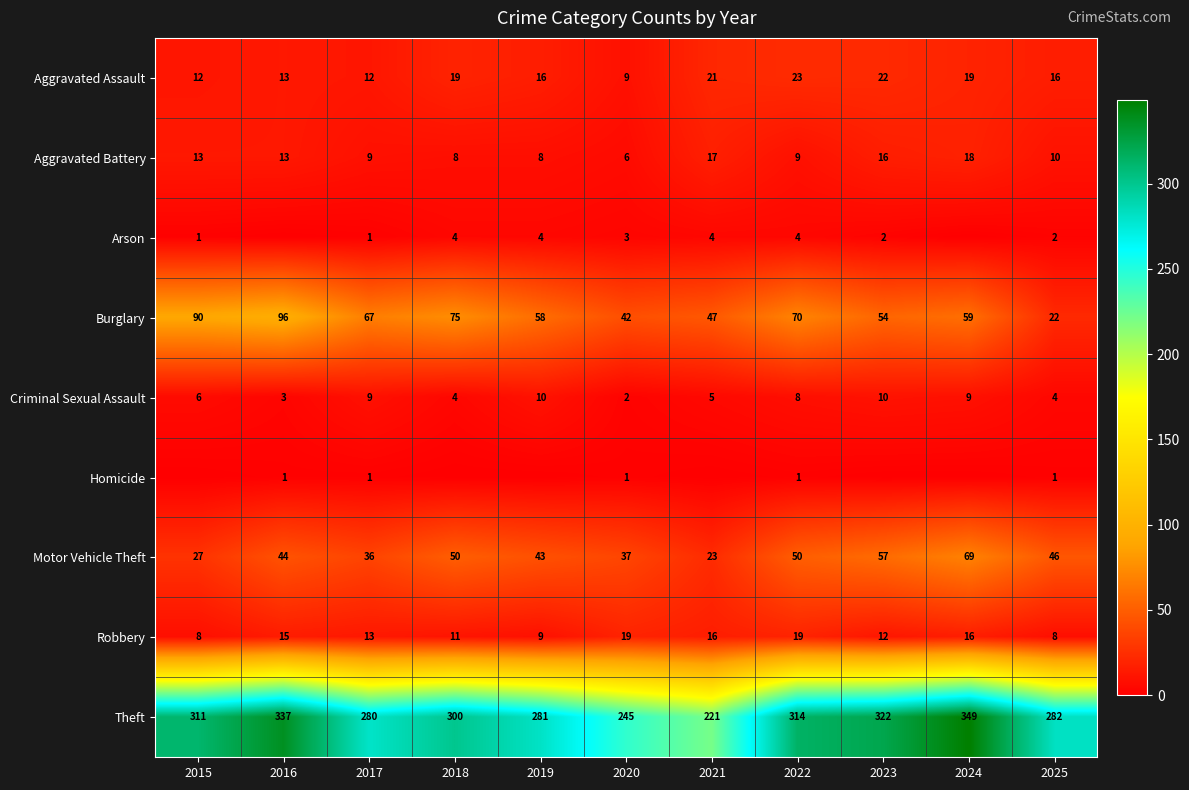

Count the number of data series in this chart.

9